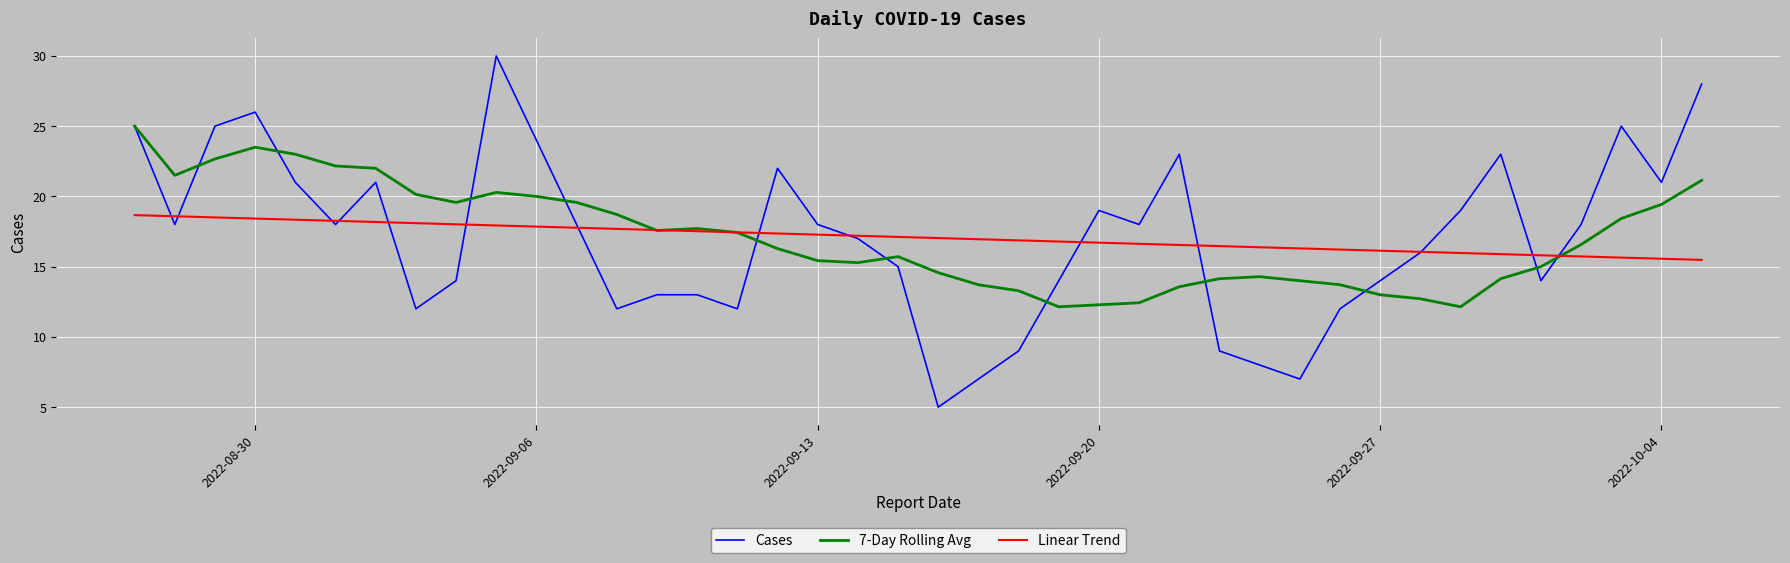

What is the minimum value for Cases?

5.0